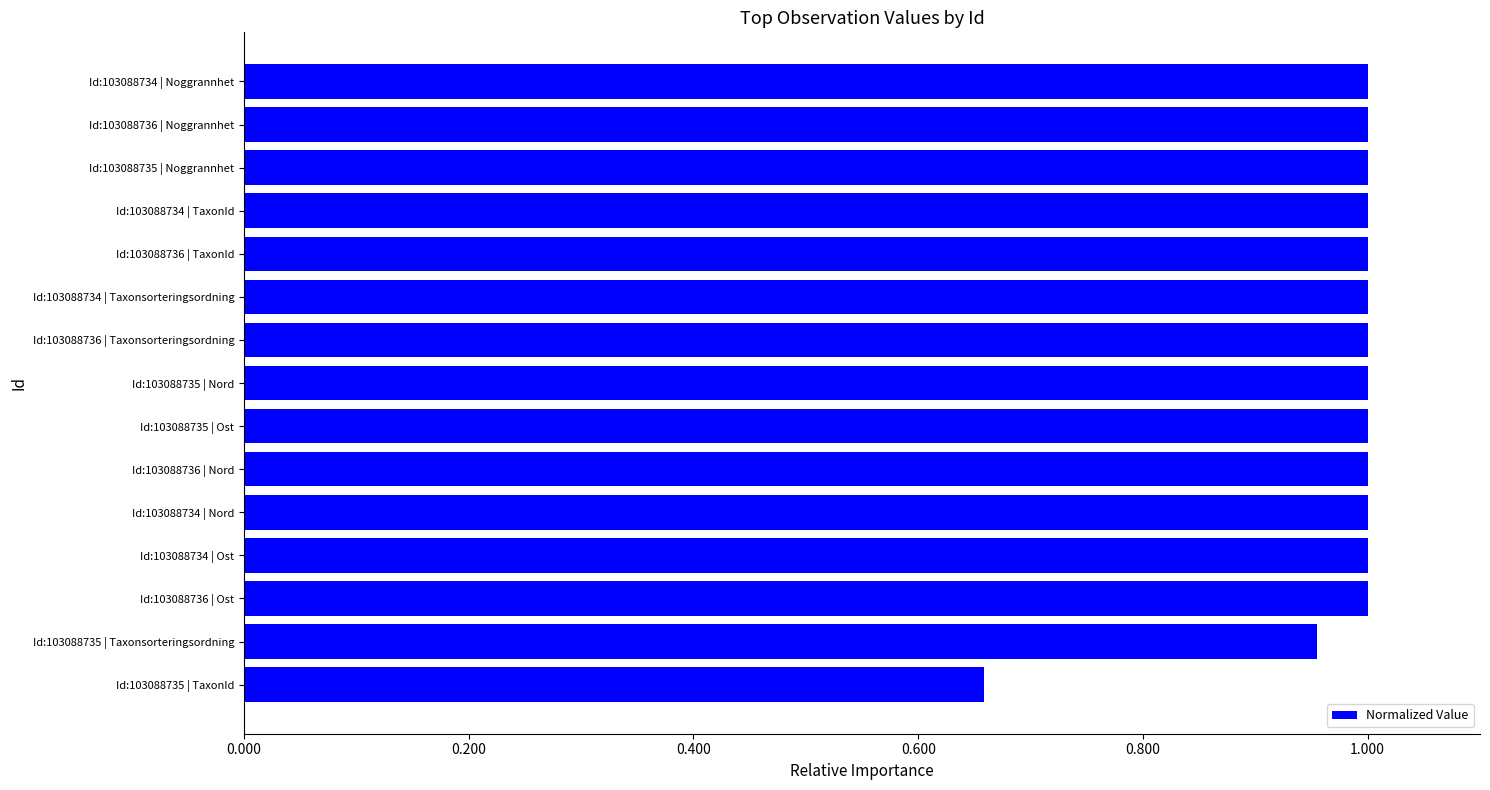

The chart shows a value of 1.5 at Id:103088736 | Nord. True or false?

False